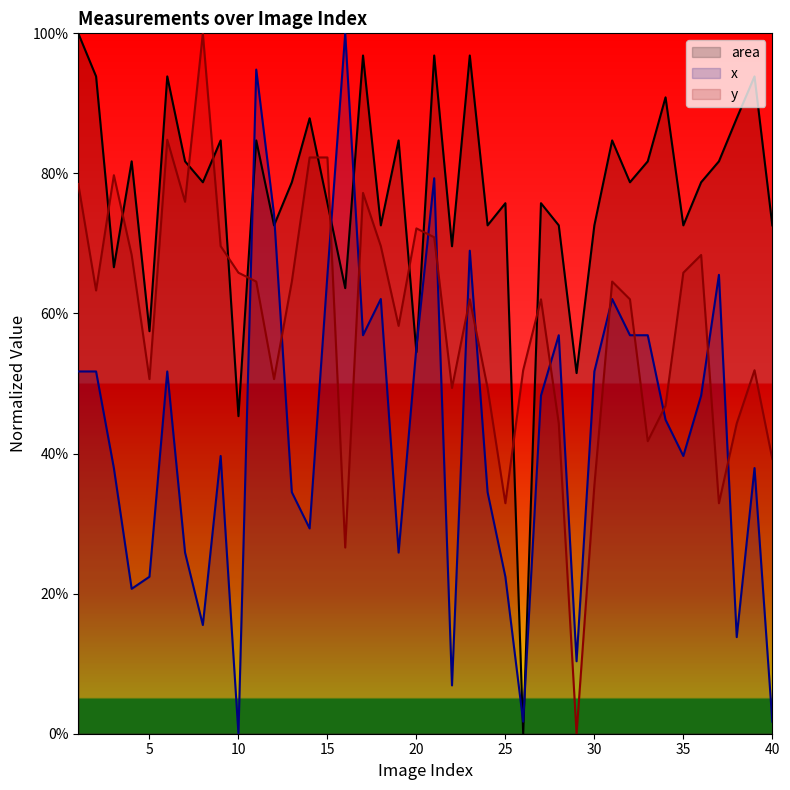

How many interior local valleys does the x series have?

11